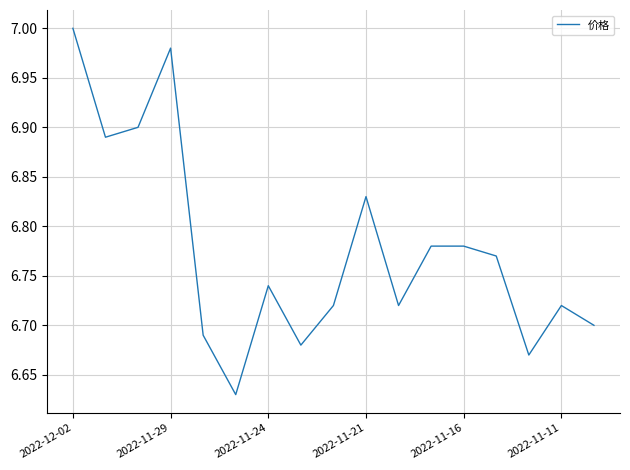

What is the difference between the maximum and minimum values?

0.4